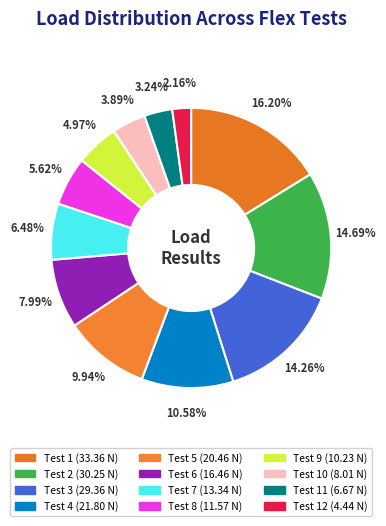

Count the number of slices in the pie.

12